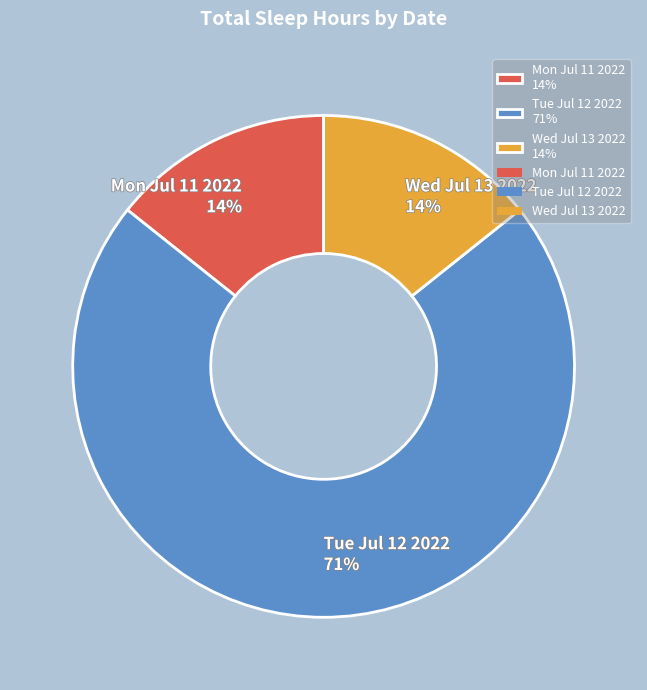

To the nearest percent, what percentage of the pie is Wed Jul 13 2022?

14%